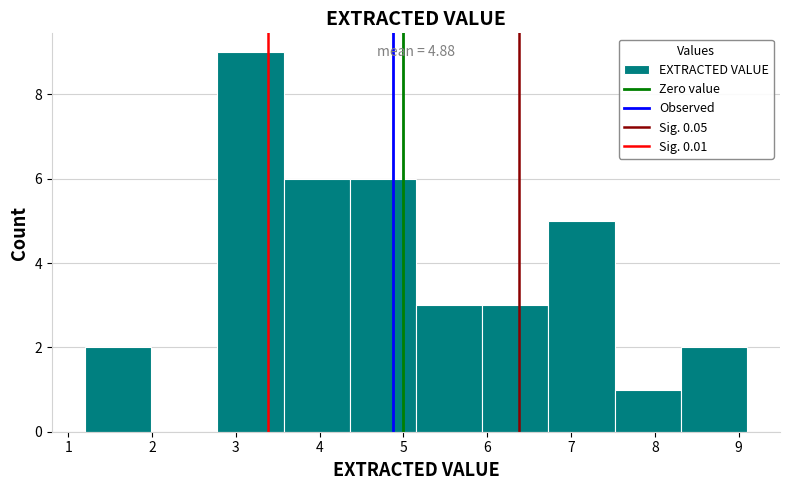

Which range on the x-axis has the tallest bar?

2.78 to 3.57